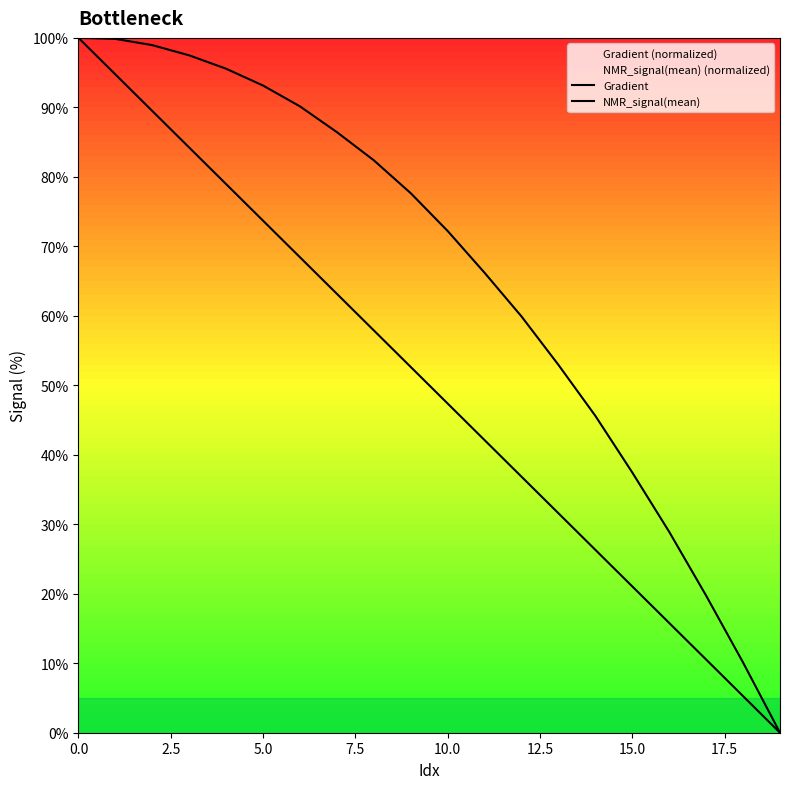

Between 2.5 and 13, which series saw the biggest shift?

Gradient